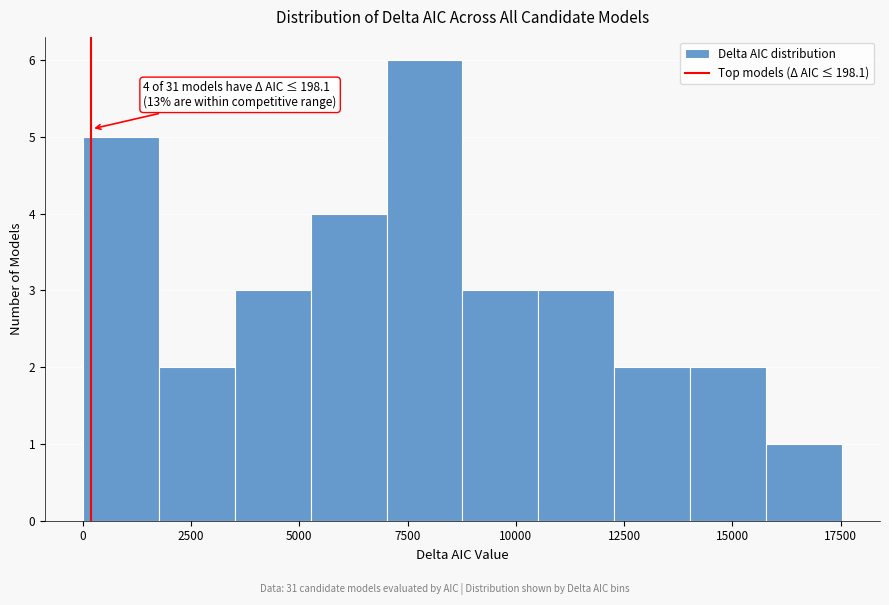

Around what value on the x-axis is the tallest bar? Give the approximate position of its centre, as read against the axis.

8000